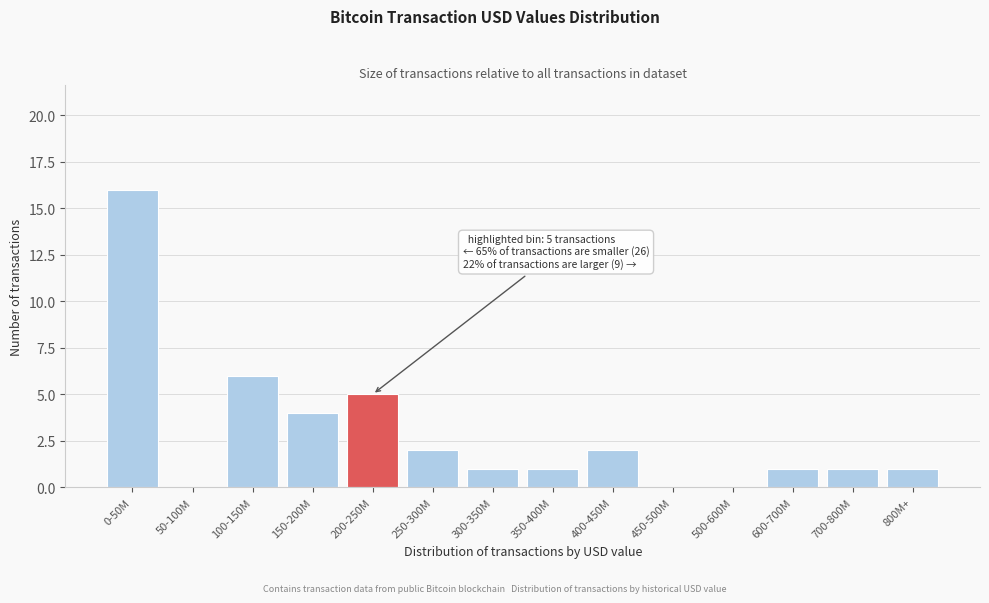

Reading left to right, what are all the values shown in this chart?

0-50M=16	50-100M=0	100-150M=6	150-200M=4	200-250M=5	250-300M=2	300-350M=1	350-400M=1	400-450M=2	450-500M=0	500-600M=0	600-700M=1	700-800M=1	800M+=1